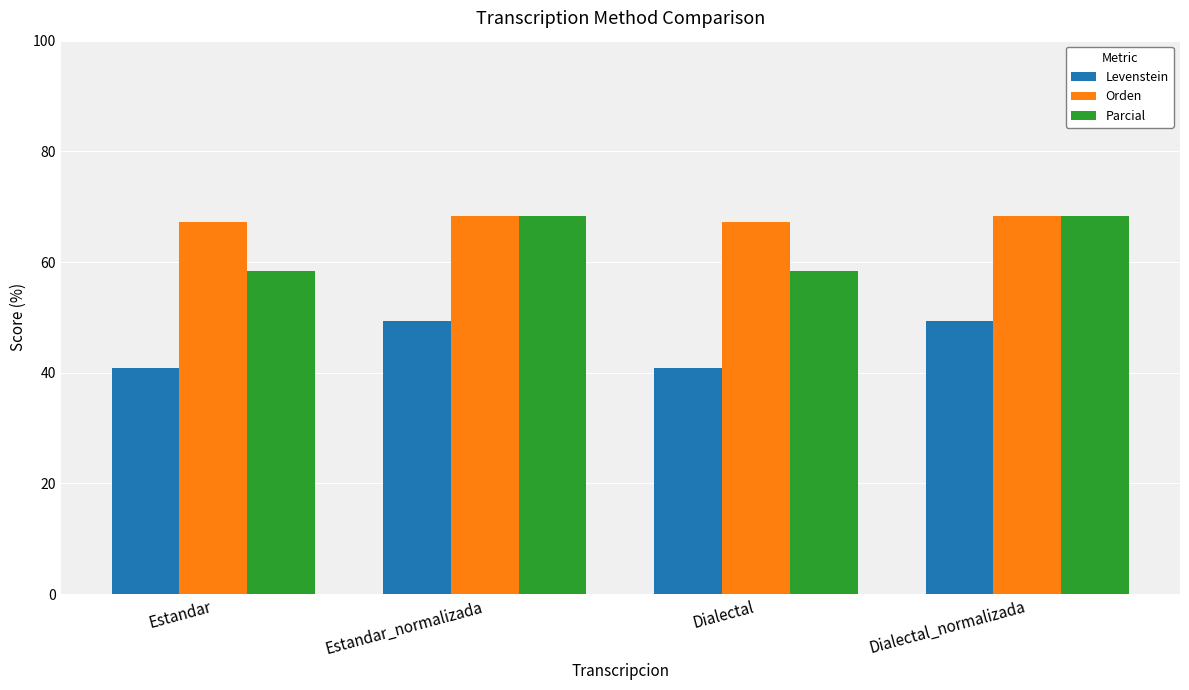

Is it true that Levenstein equals 66.2 at Dialectal_normalizada?

False